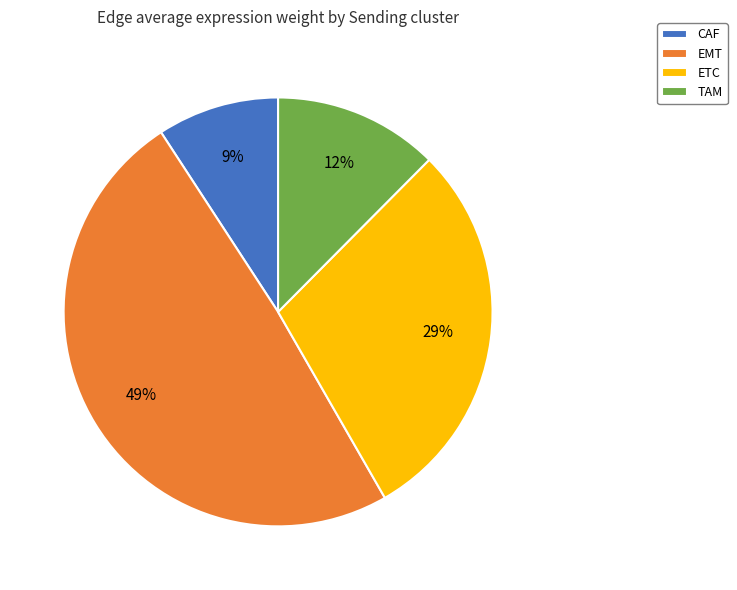

Combined, do TAM and EMT account for over 50%?

Yes